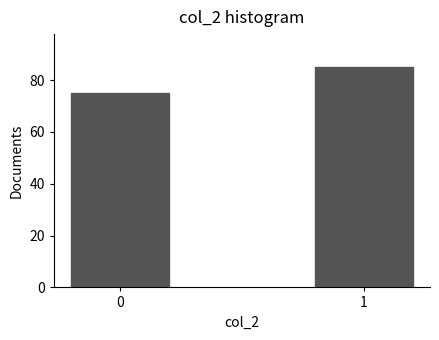

Reading right to left, what are all the values shown in this chart?

1=85	0=75